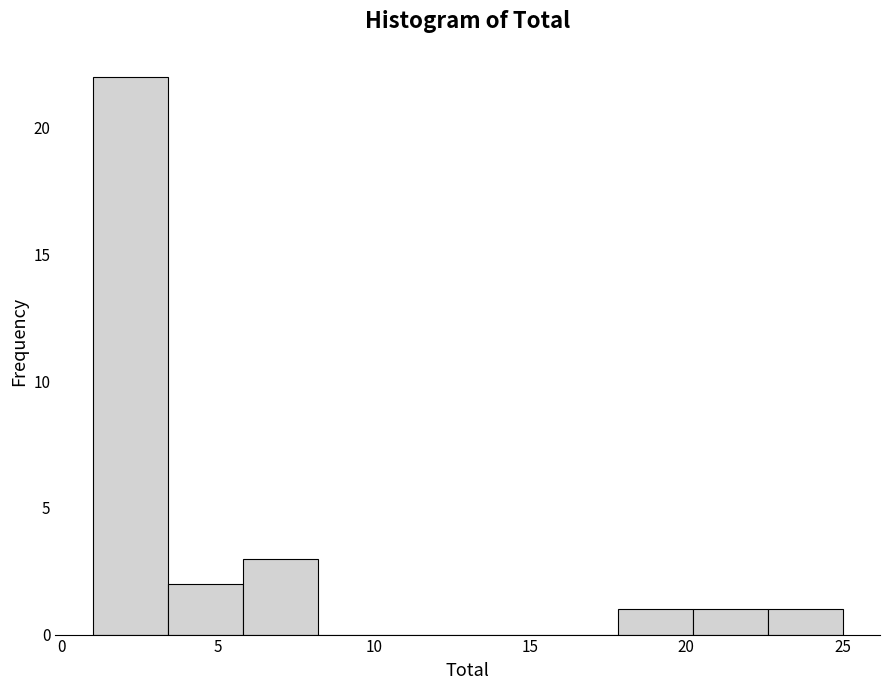

How tall is the bar that spans 22.6 to 25.0 on the x-axis? Neither the bar edges nor the heights are printed on the chart, so give them approximately, as read against the axes.

1